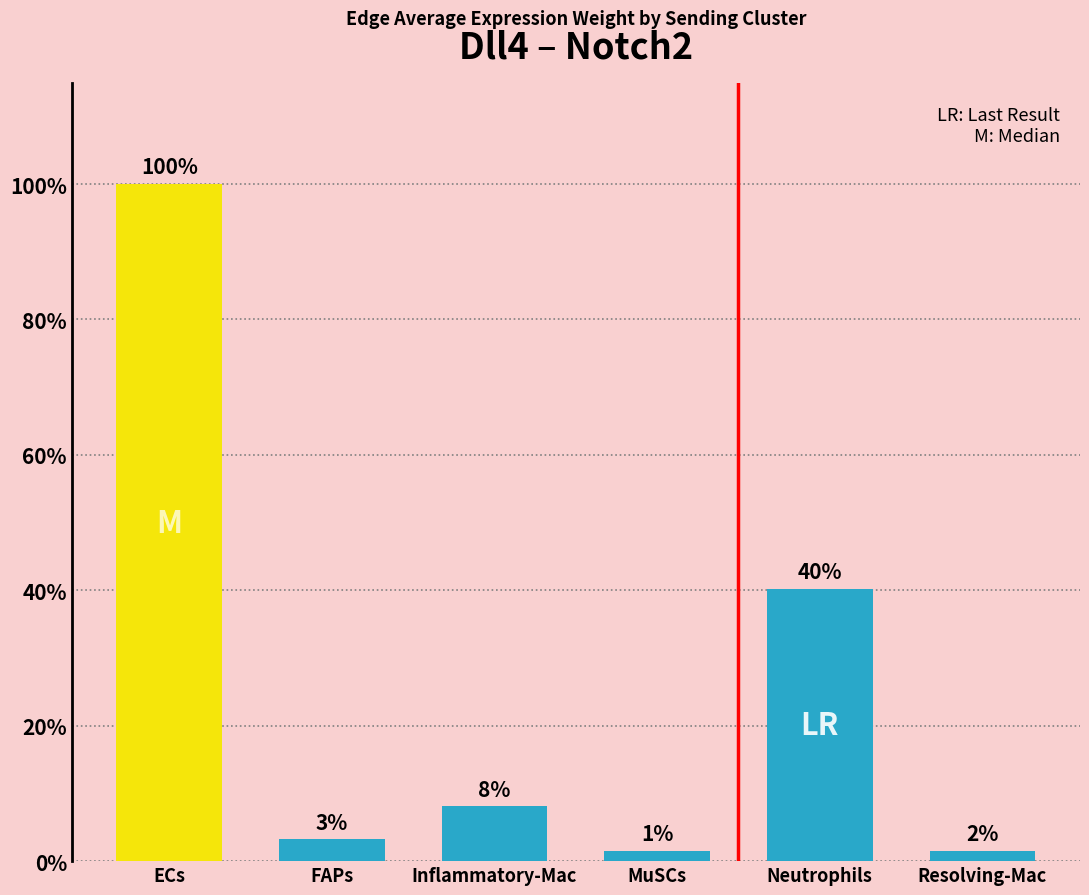

Is it true that the value at Resolving-Mac is 24865.4?

False